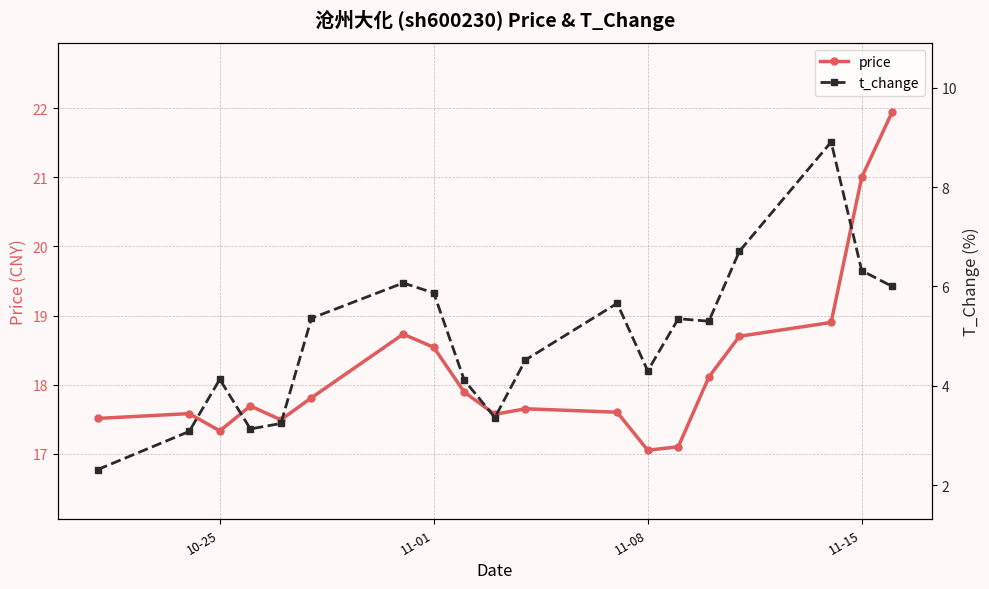

True or false: price has more than 2 interior local peaks.

True